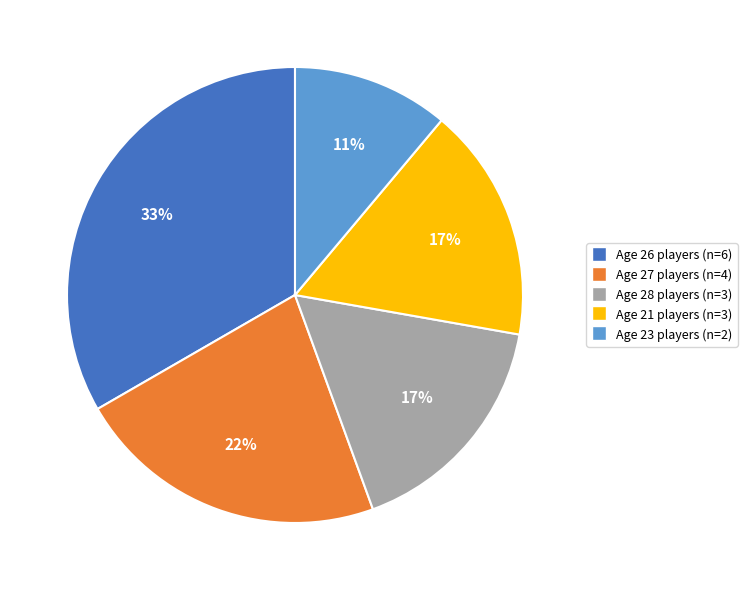

Is there a majority slice in this chart?

No